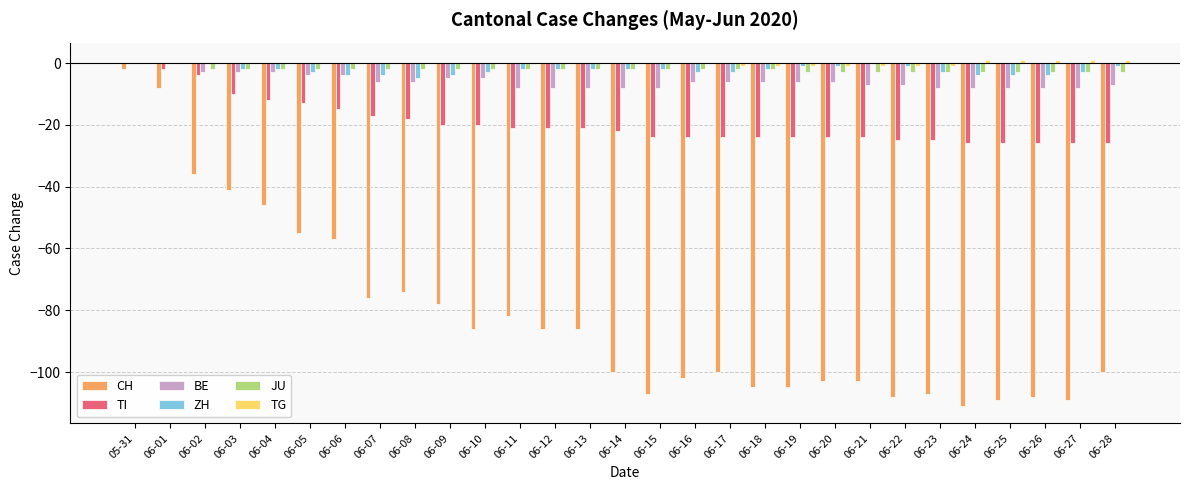

What is the total value across all series at 06-19?

-140